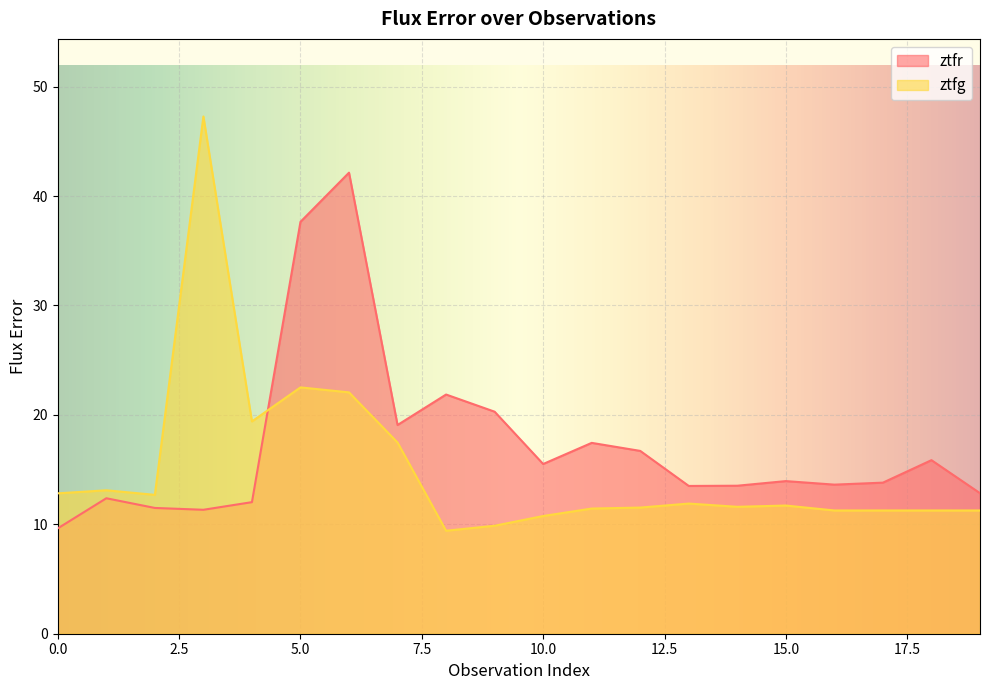

At which label does ztfg reach its peak?

3